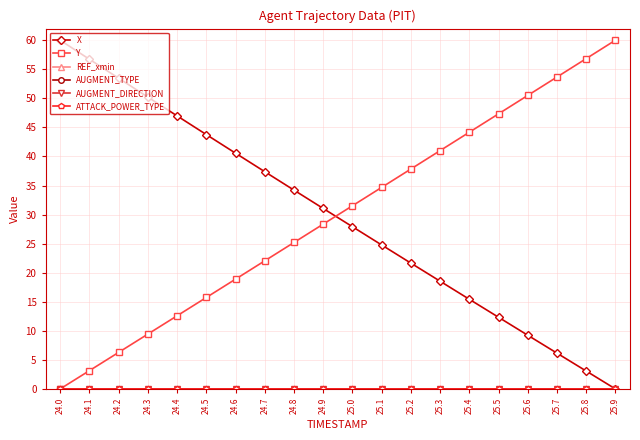

Is the value of X at 25.4 greater than the value of AUGMENT_TYPE at 24.2?

Yes